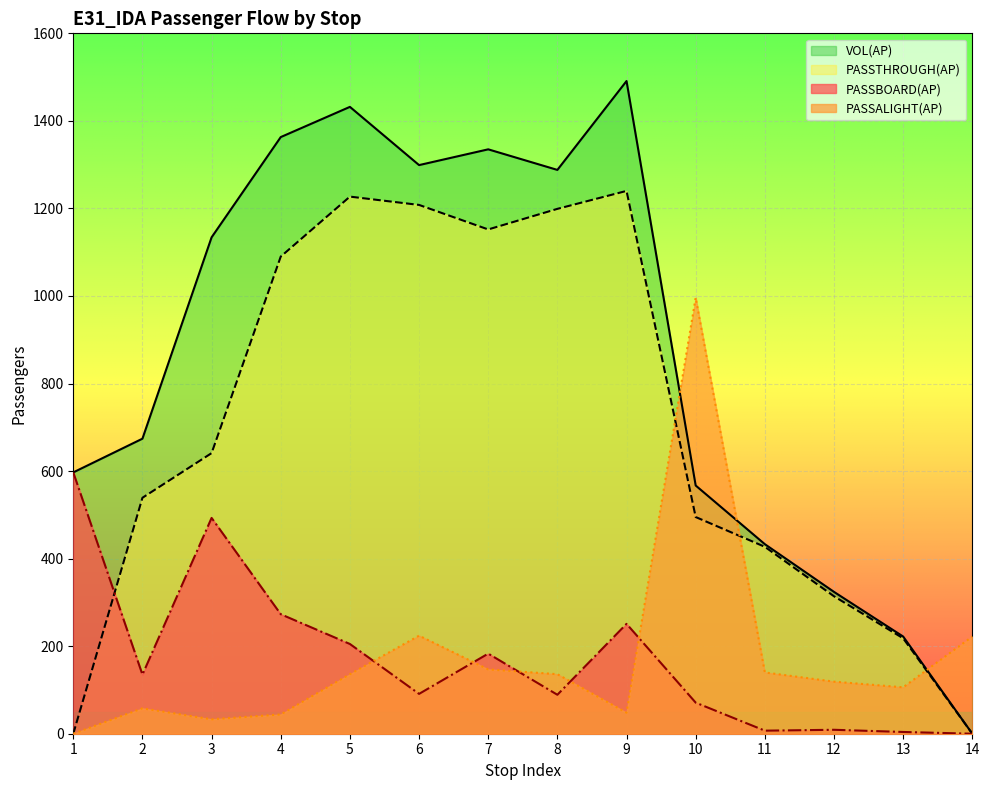

What is the difference between the second highest and second lowest values in the PASSBOARD(AP) series?

489